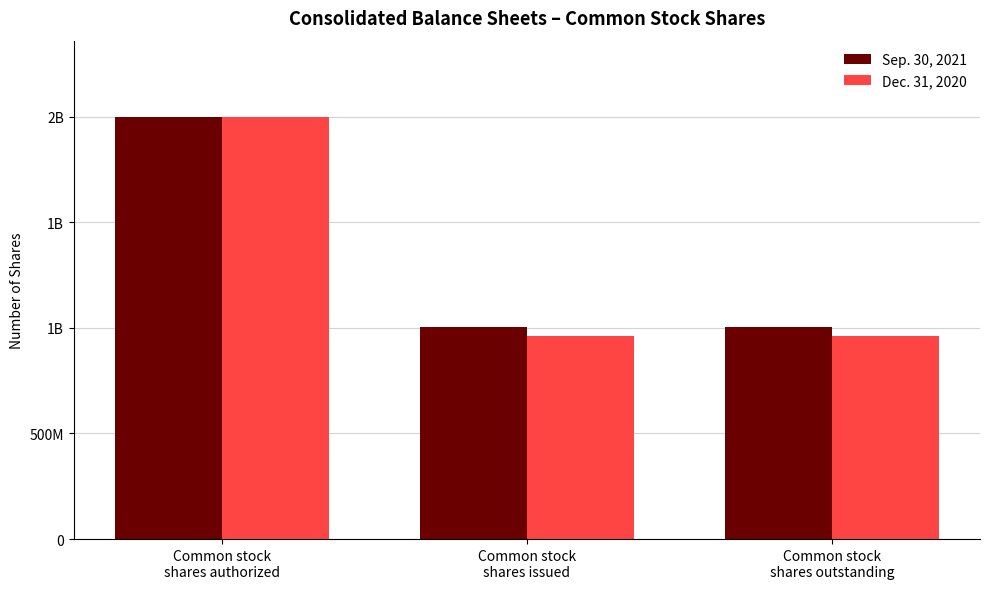

What is the difference between the maximum and minimum values in the Sep. 30, 2021 series?

996000000